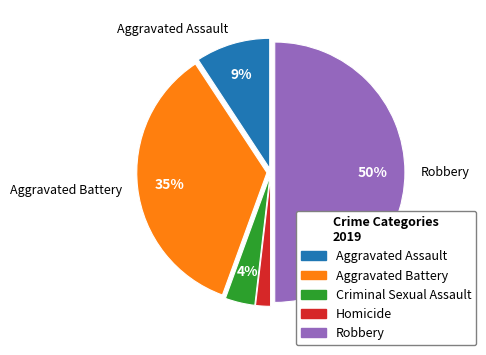

Approximately how many times larger is the value at Criminal Sexual Assault compared to Homicide?

2.0